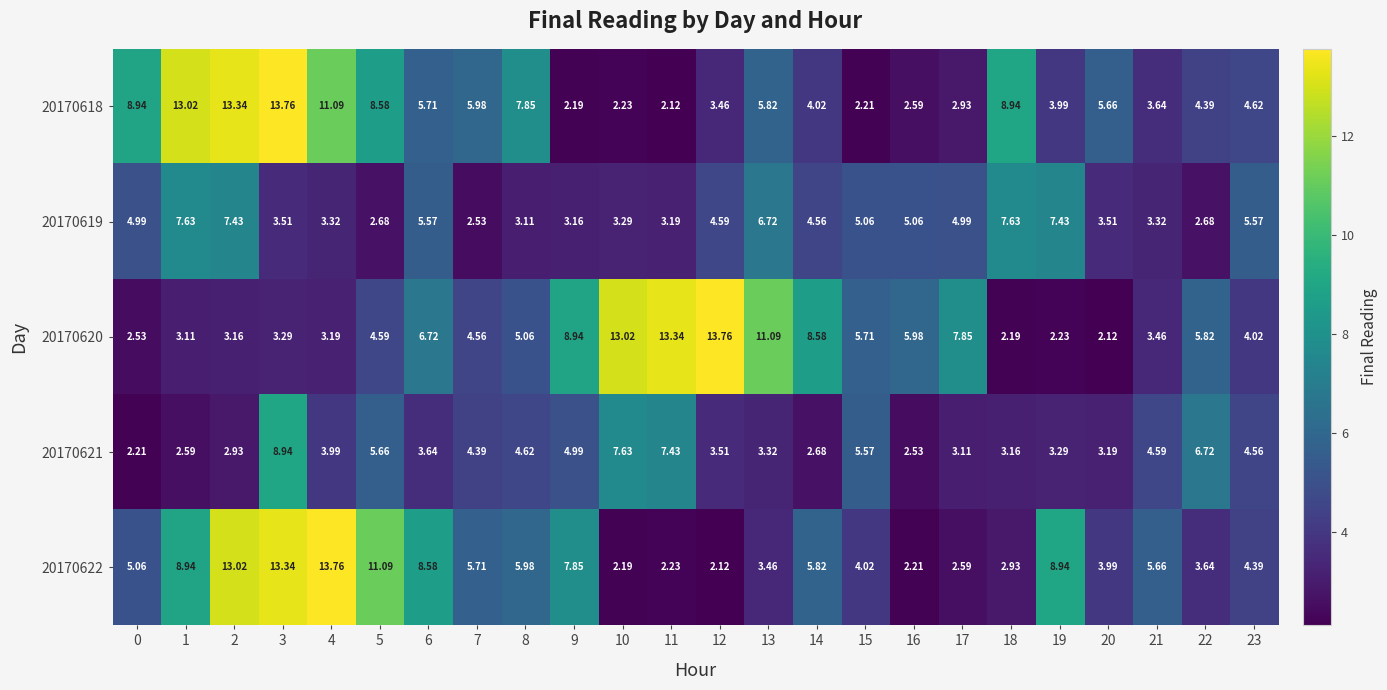

Between 6 and 10, which series saw the biggest shift?

20170622